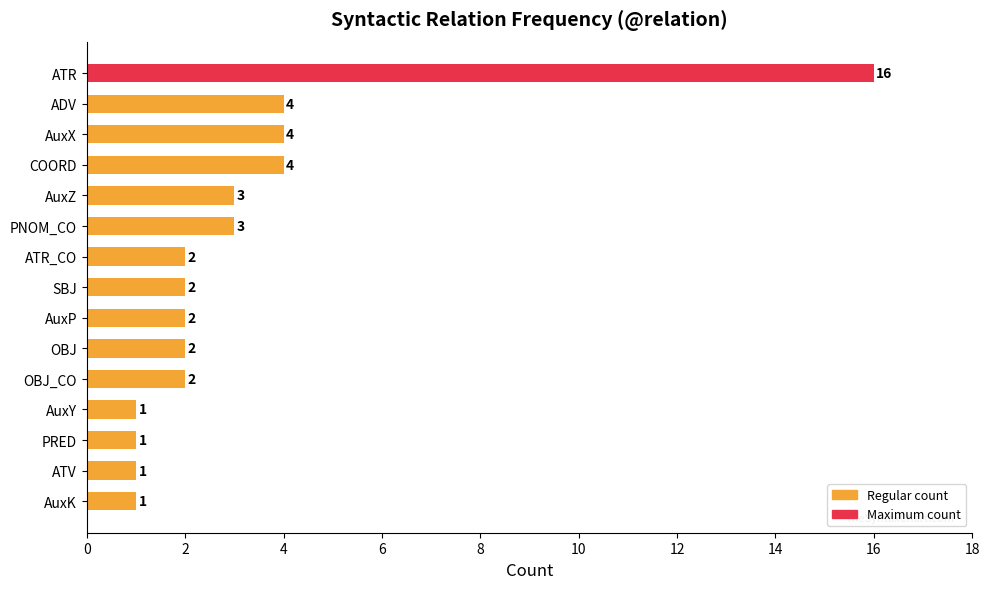

At which category does the chart reach its peak across all series?

ATR